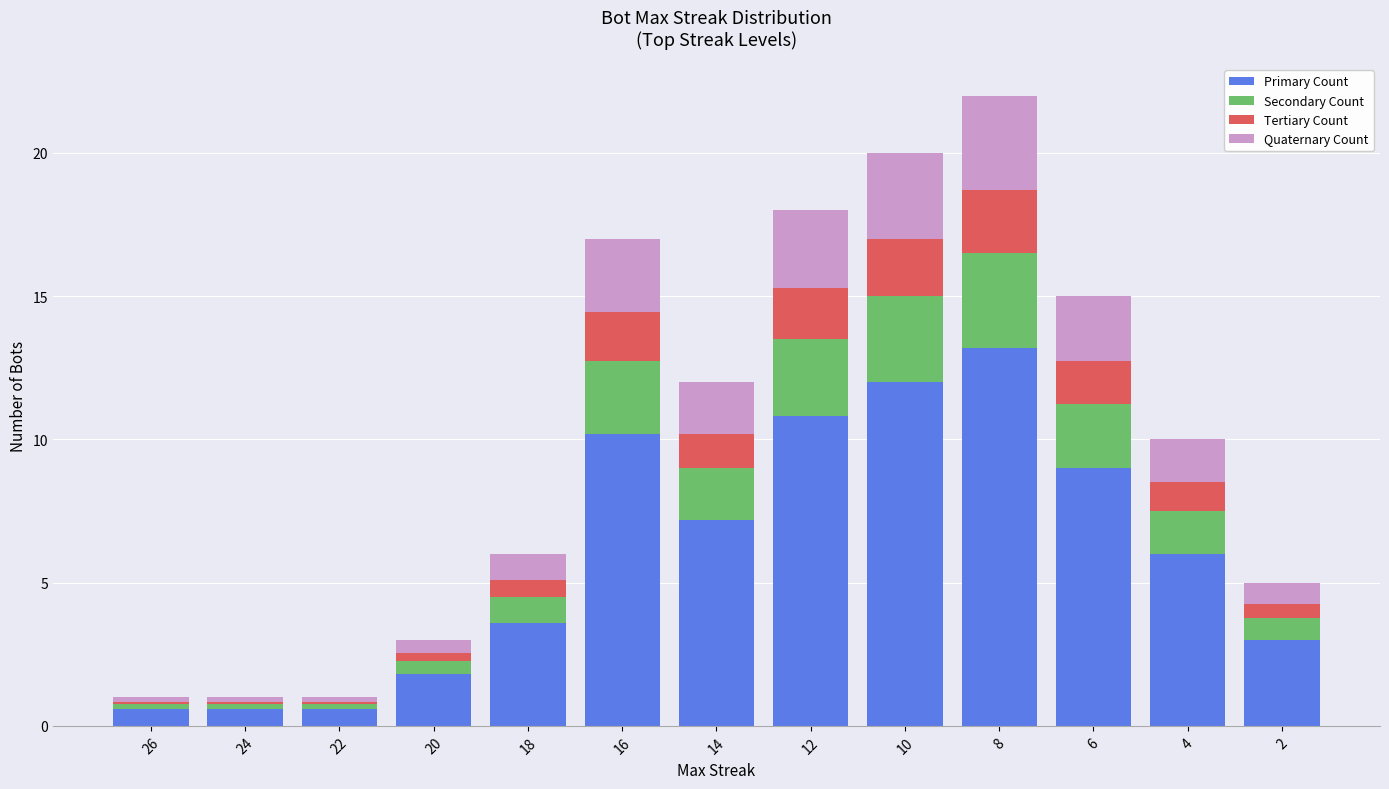

At which category is the sum across all series the highest?

8